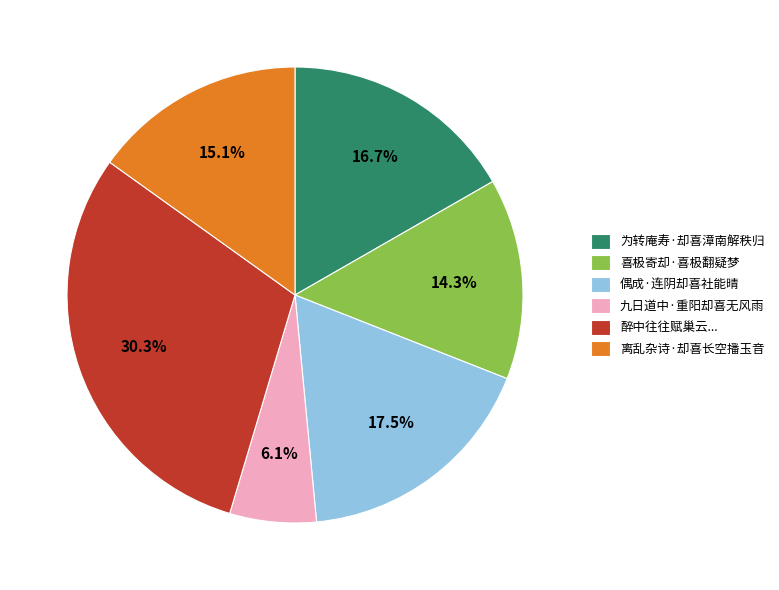

Count the number of slices in the pie.

6